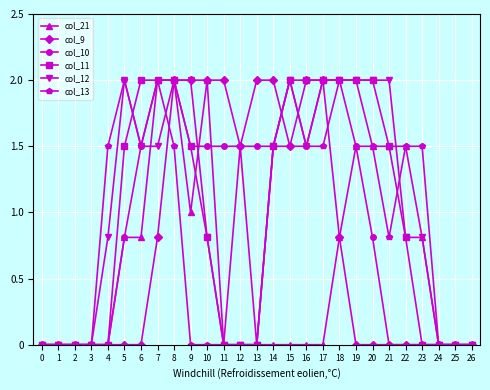

Is the value of col_13 at 4 greater than the value of col_9 at 11?

No